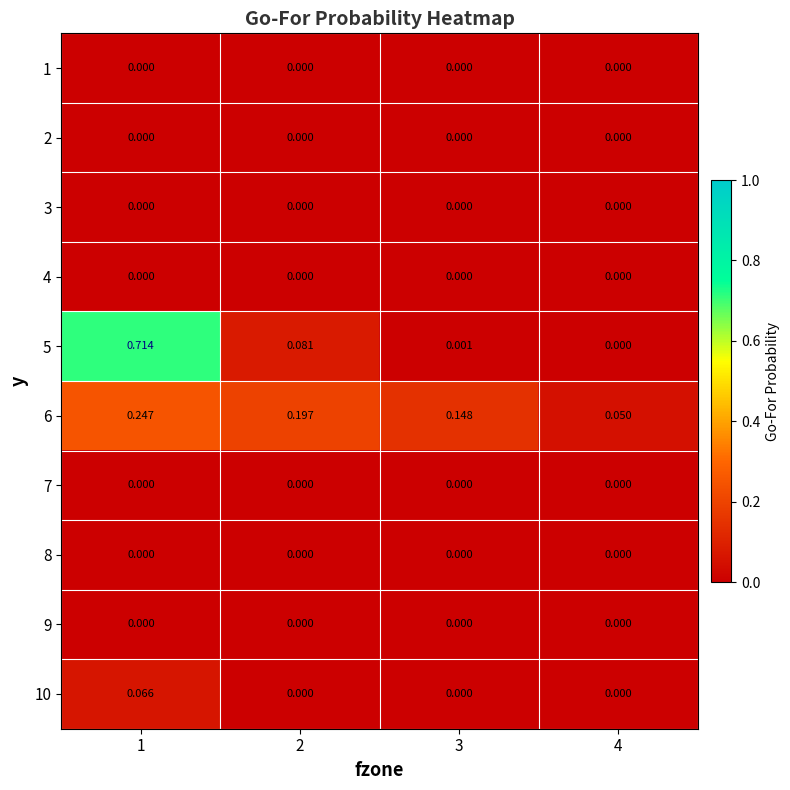

Which label corresponds to the largest value in the chart?

1